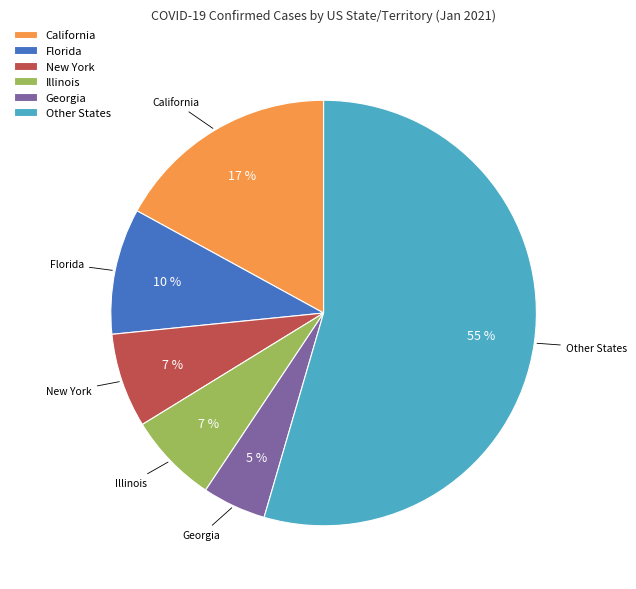

How many segments does this pie chart have?

6